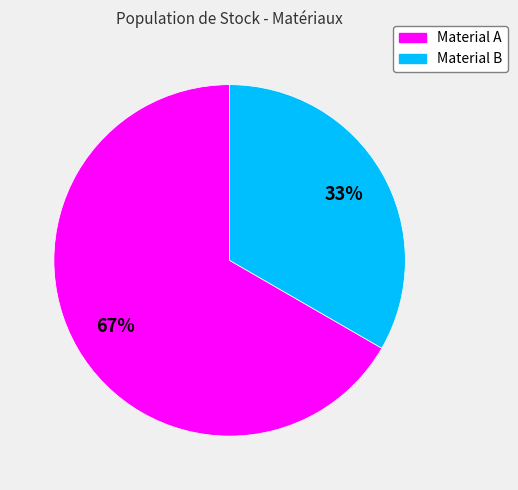

How many segments does this pie chart have?

2